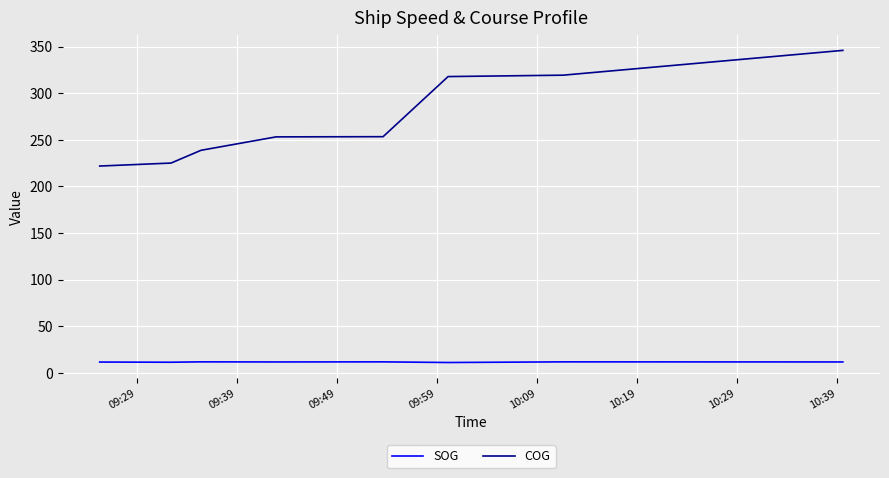

How many distinct data groups are displayed?

2